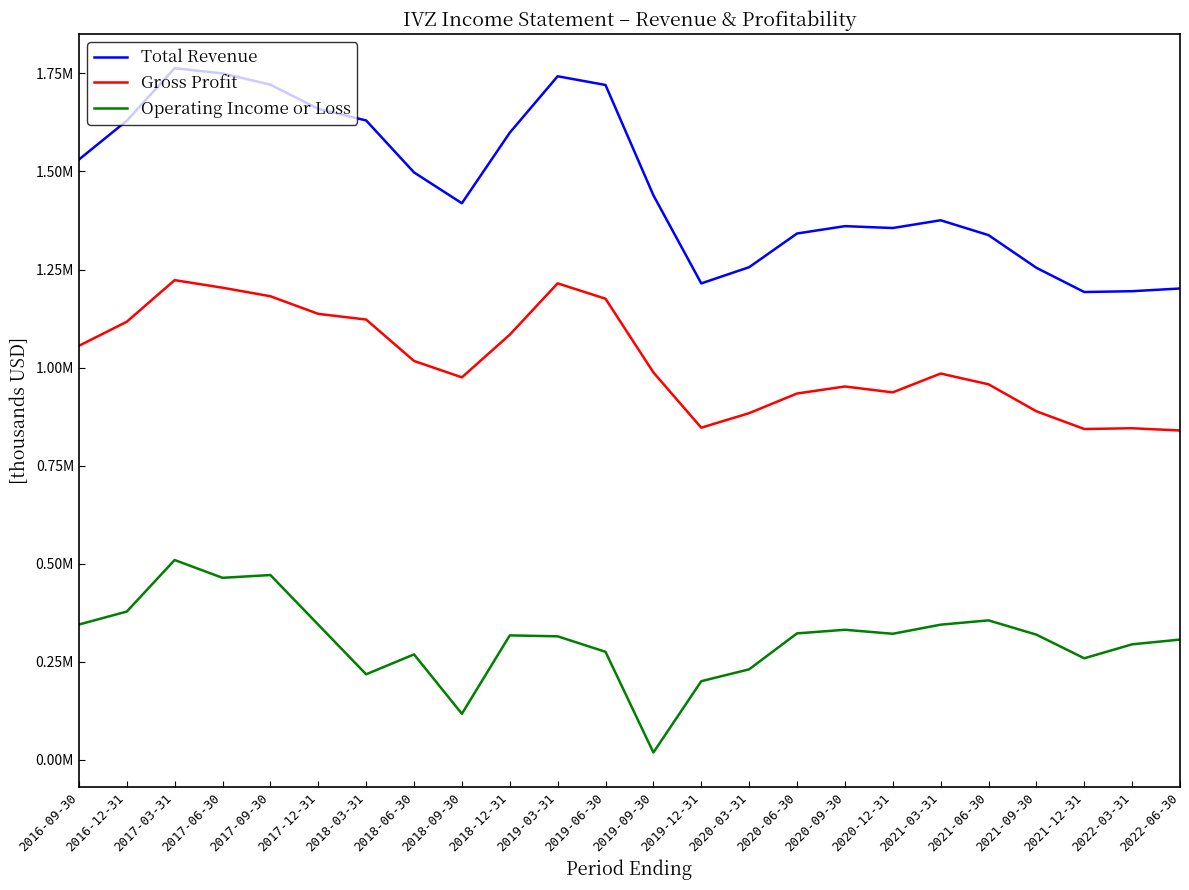

Is it true that Total Revenue equals 1530400 at 2016-09-30?

True